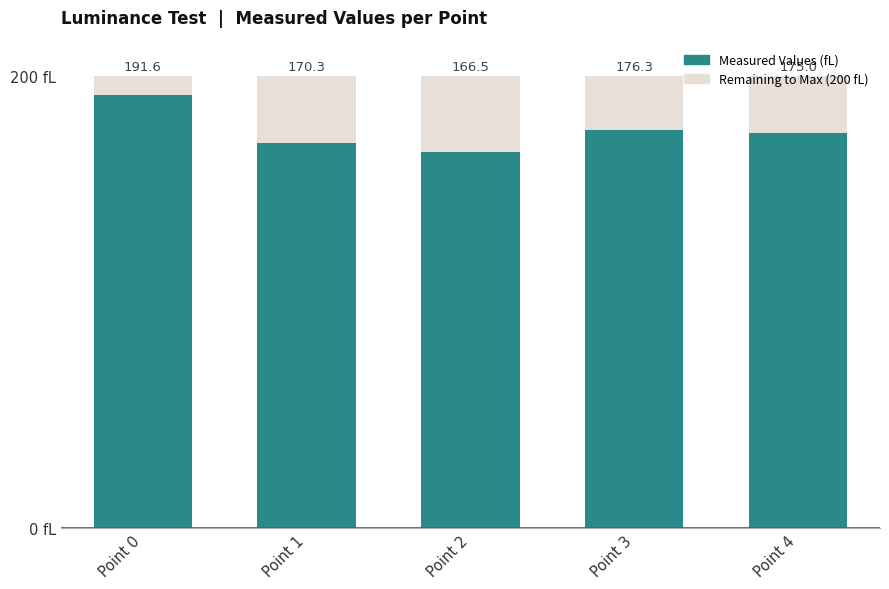

Which label corresponds to the smallest value in the chart?

Point 2